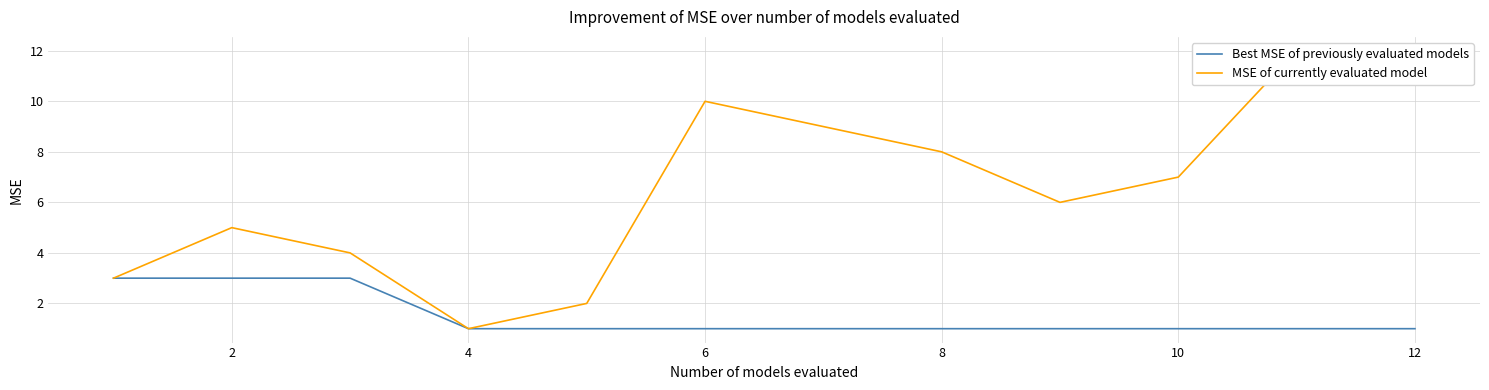

The Best MSE of previously evaluated models series shows 1 at 4. True or false?

True